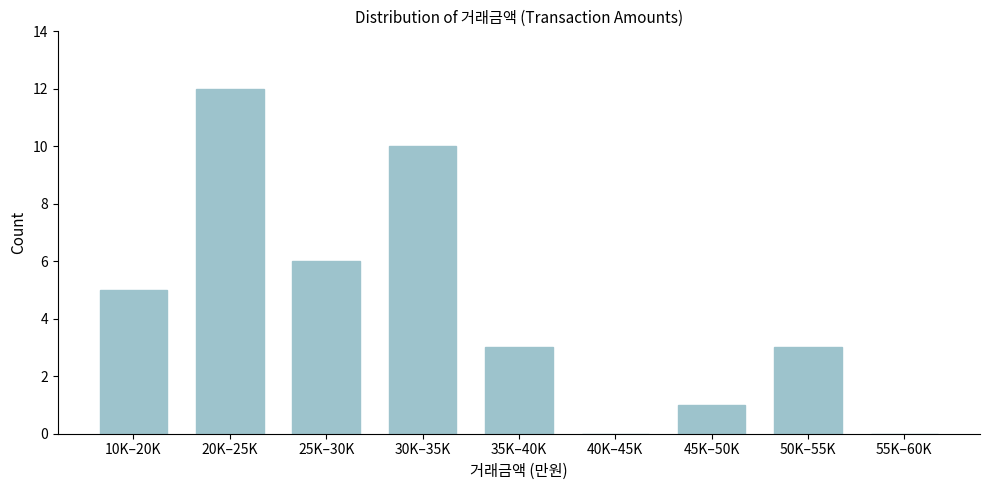

Reading left to right, extract all data points from this chart.

10K–20K=5	20K–25K=12	25K–30K=6	30K–35K=10	35K–40K=3	40K–45K=0	45K–50K=1	50K–55K=3	55K–60K=0